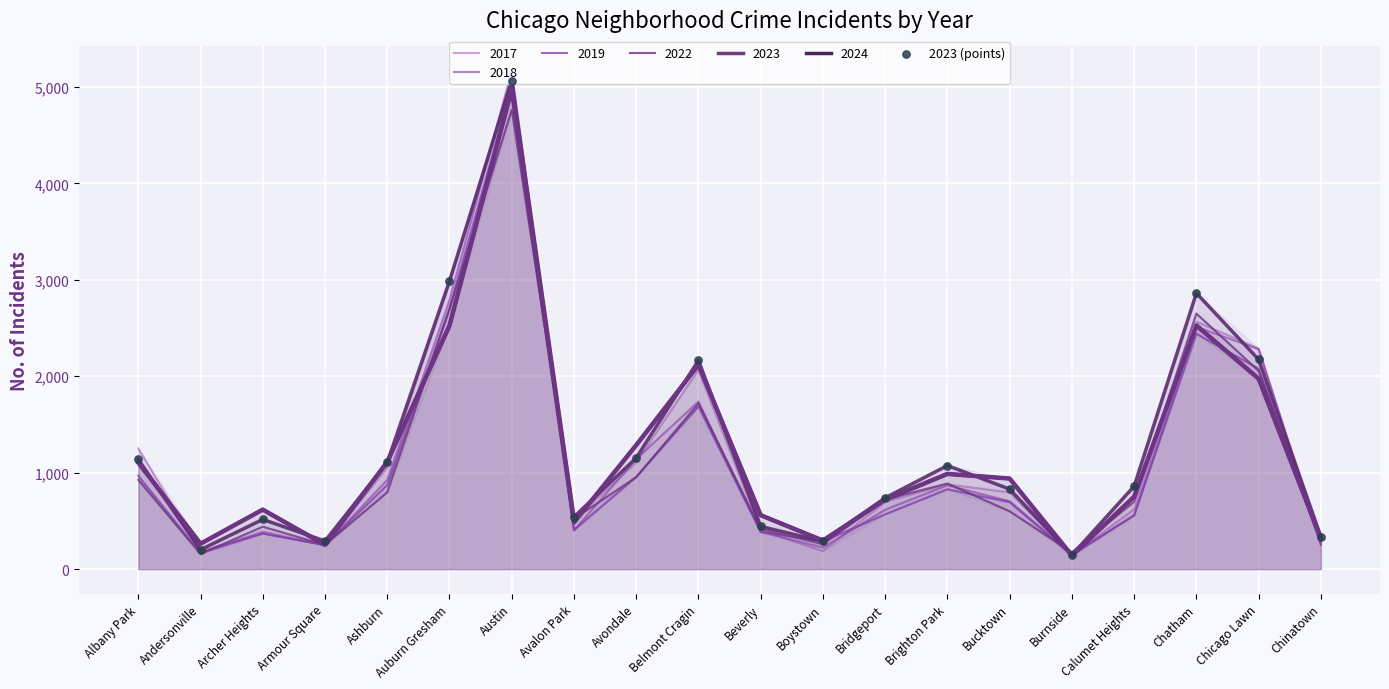

Which has a higher value, Belmont Cragin or Chinatown?

Belmont Cragin